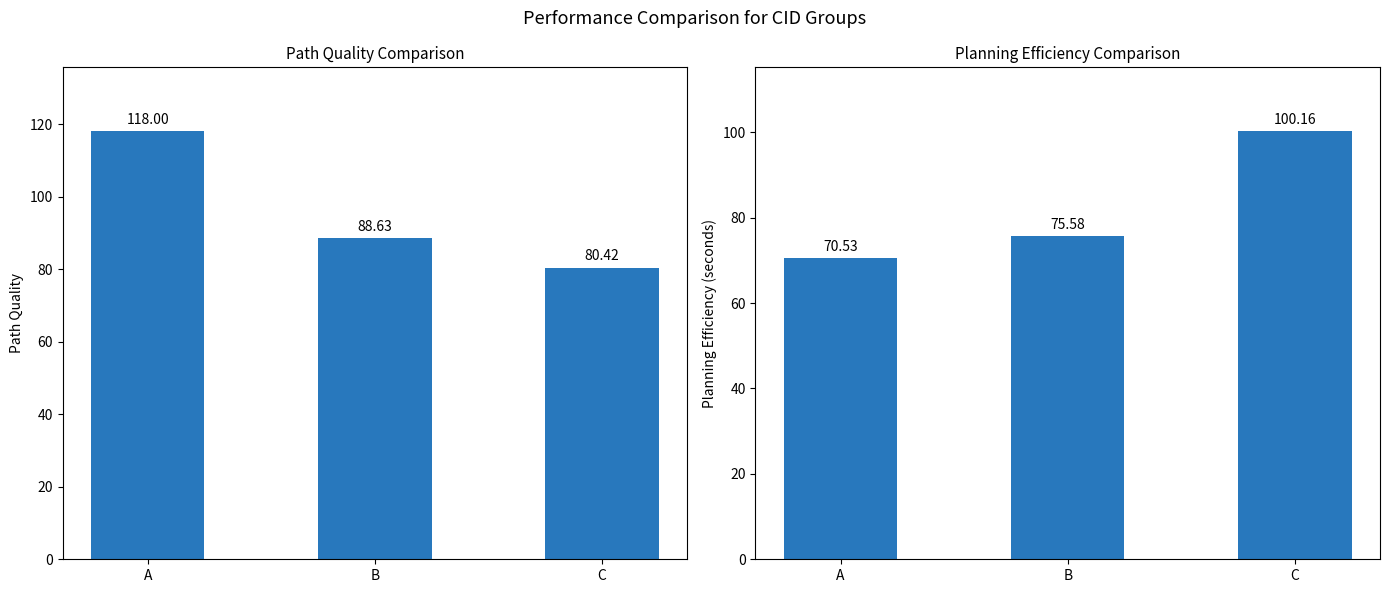

Between C and A, which is larger?

A